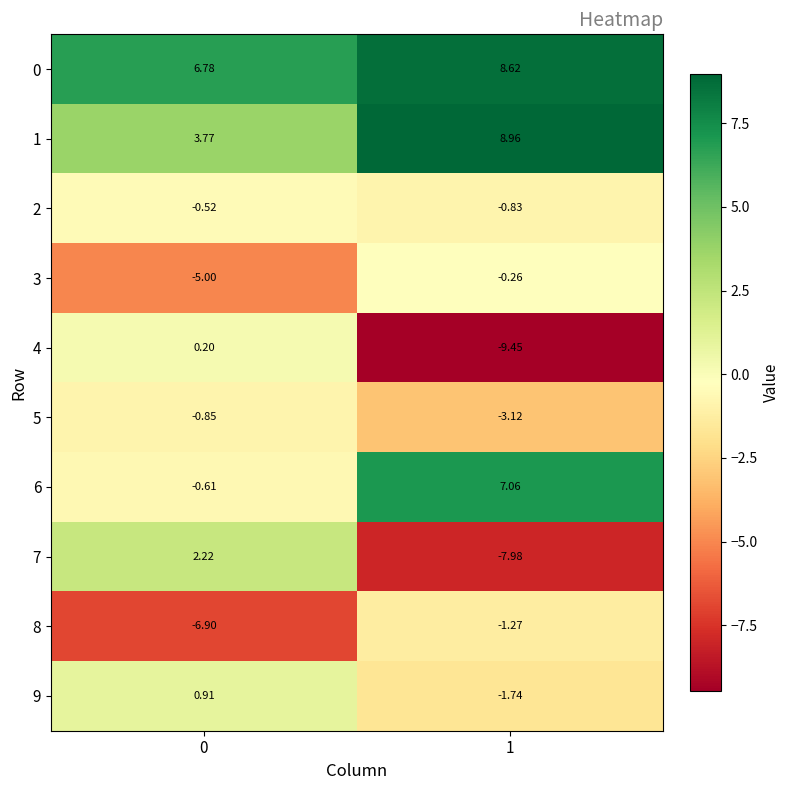

Is the value of 1 at 1 greater than the value of 7 at 0?

Yes